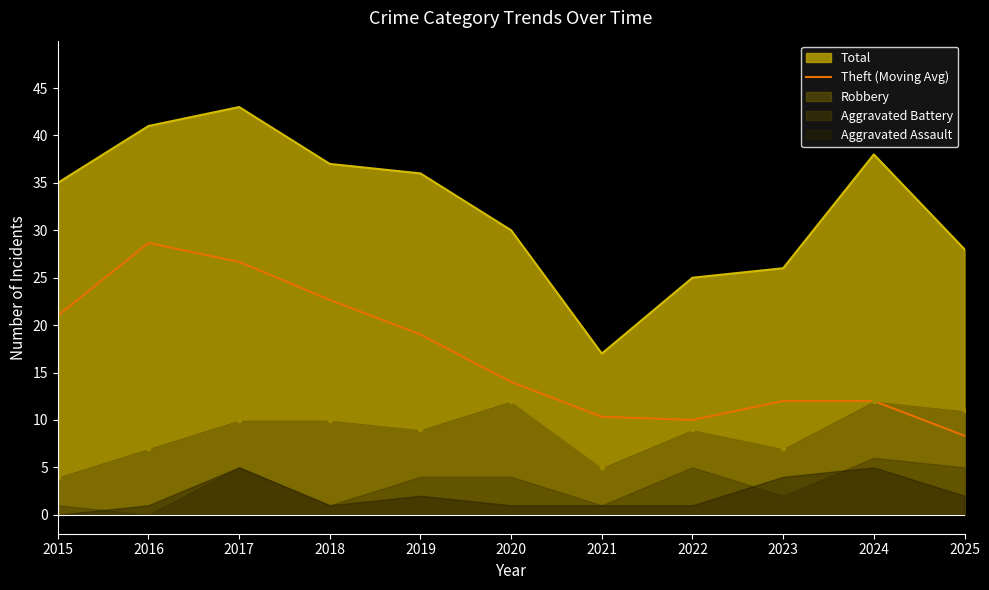

At which category does the data reach its first local peak?

2016